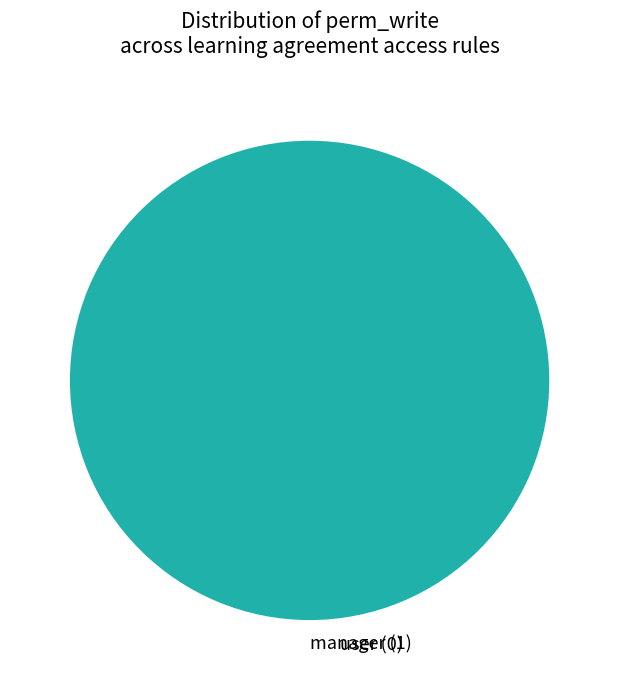

What is the majority slice?

manager (1)